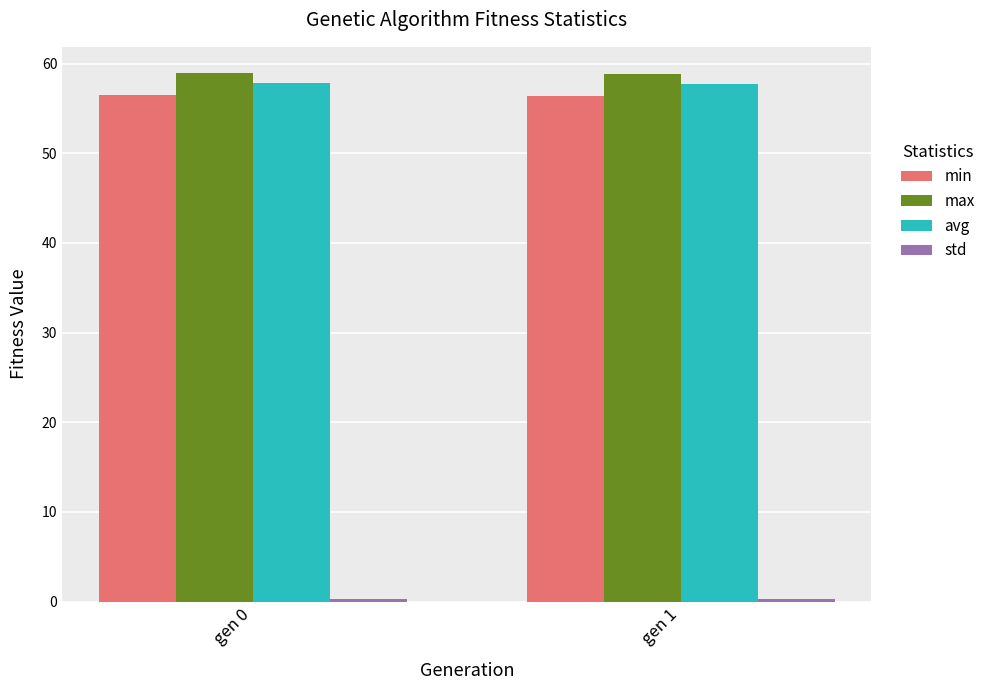

What is the highest value of the avg series?

57.8